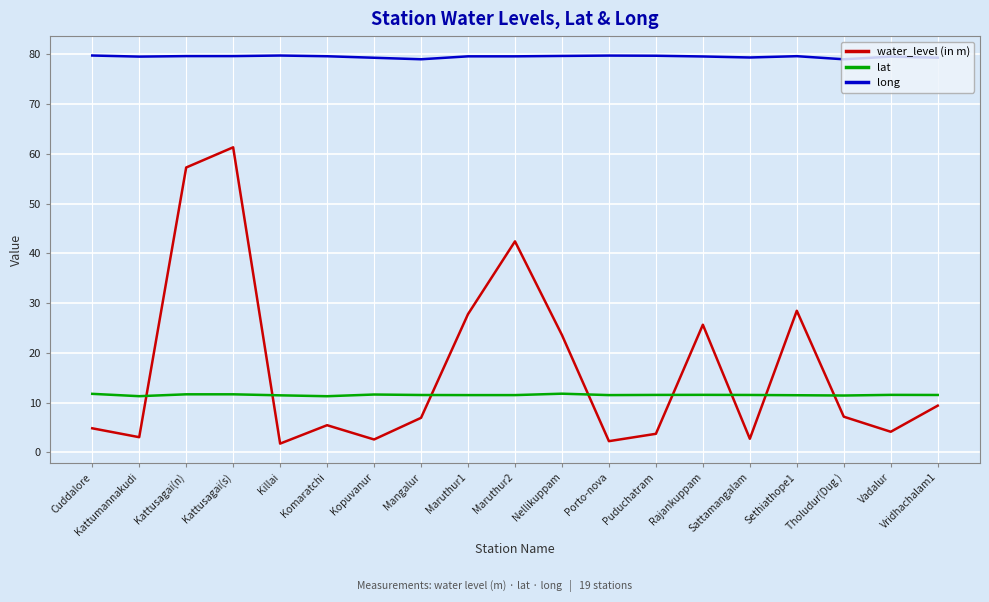

What is the average value of the long series?

79.5